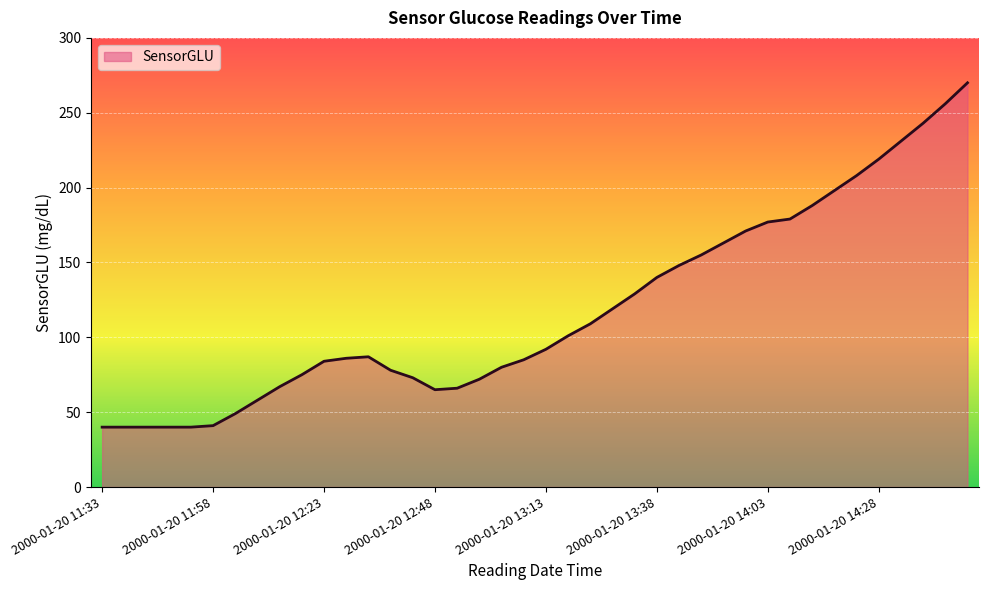

What is the smallest value displayed?

40